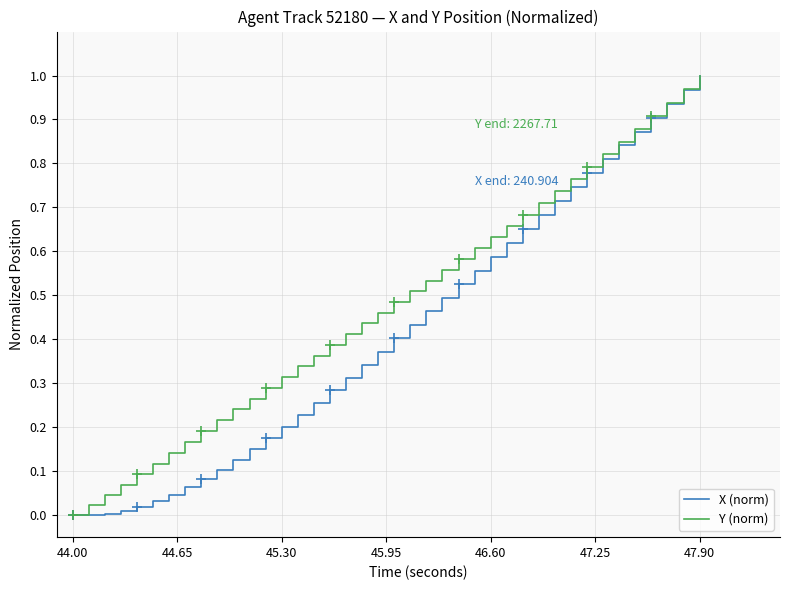

The X (norm) series shows 0.9 at 46.60. True or false?

False